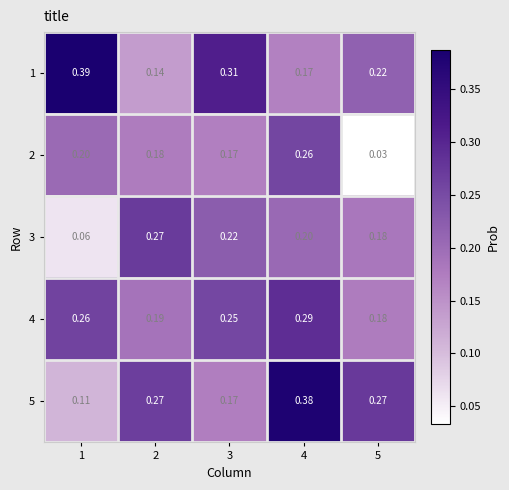

Between 4 and 5, which series saw the biggest shift?

2